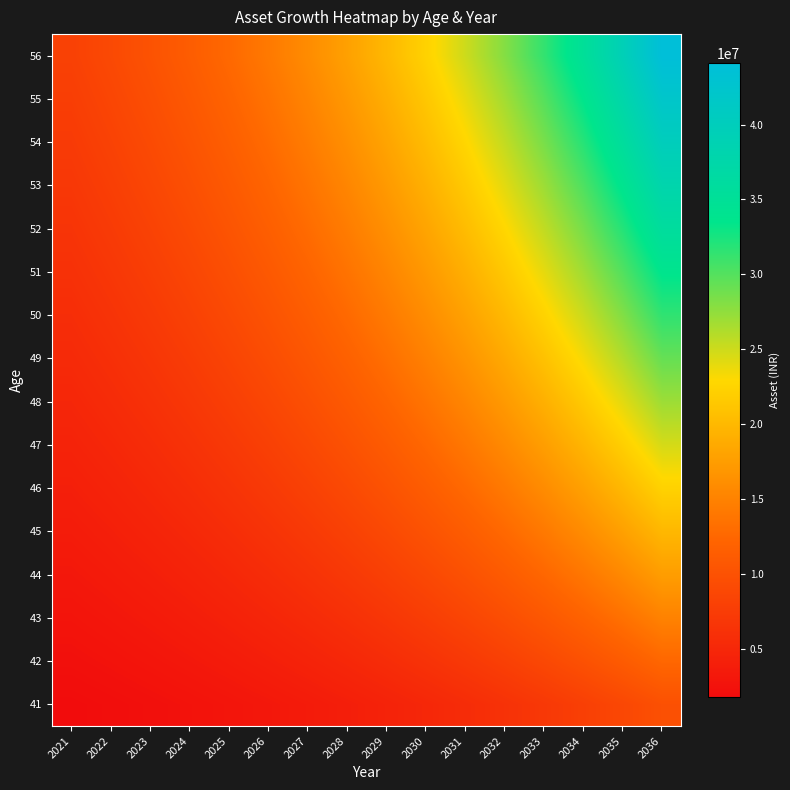

List the series in order of their peak value, lowest first.

41, 42, 43, 44, 45, 46, 47, 48, 49, 50, 51, 52, 53, 54, 55, 56